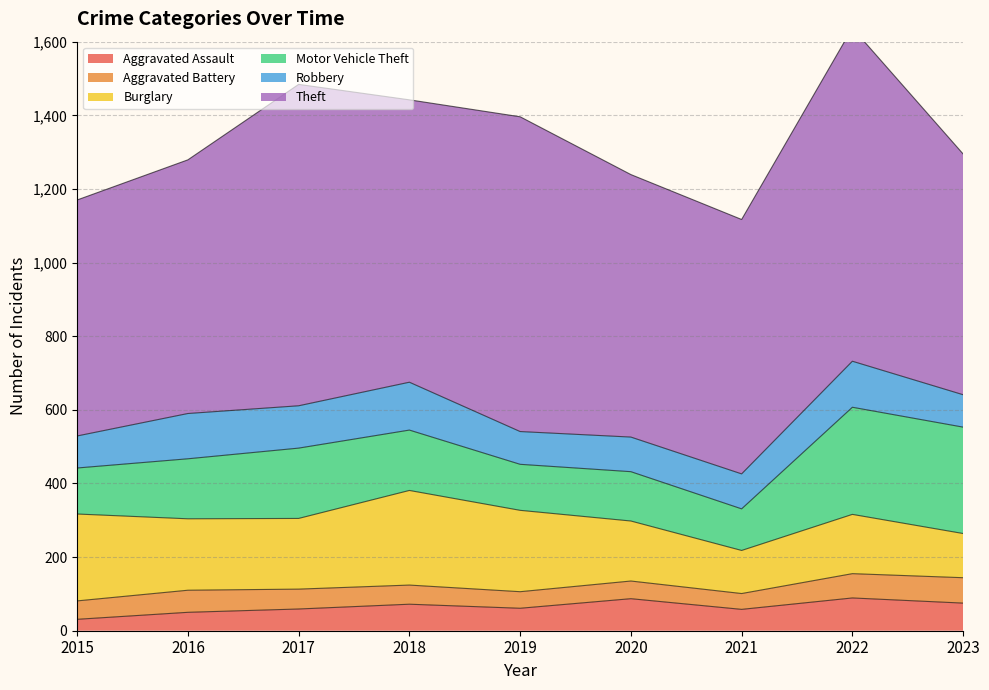

True or false: Burglary has more than 1 interior local peaks.

True